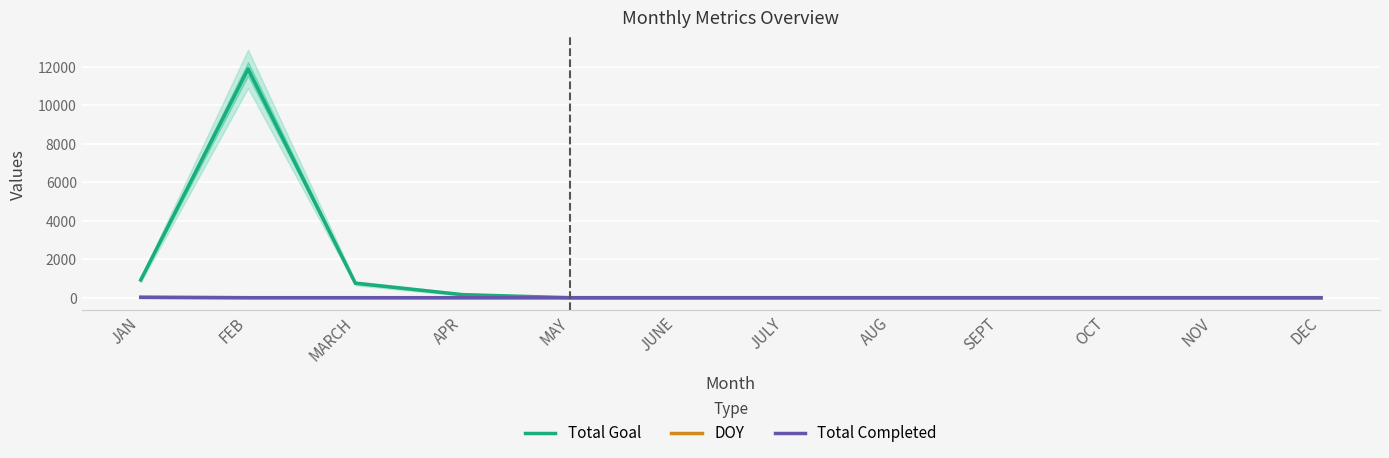

True or false: Total Goal and DOY cross at least once.

False